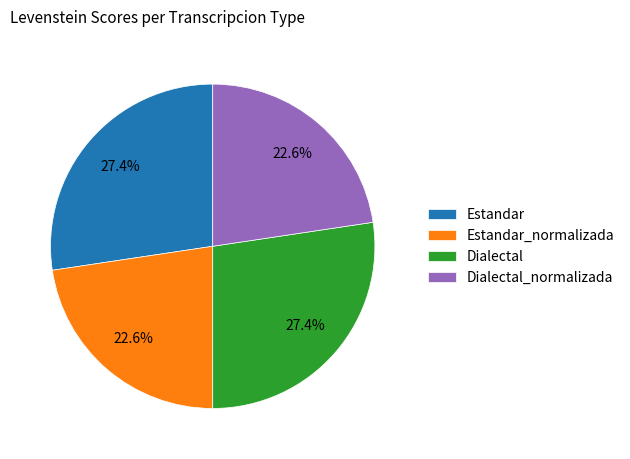

True or false: Dialectal accounts for 39% of the total.

False